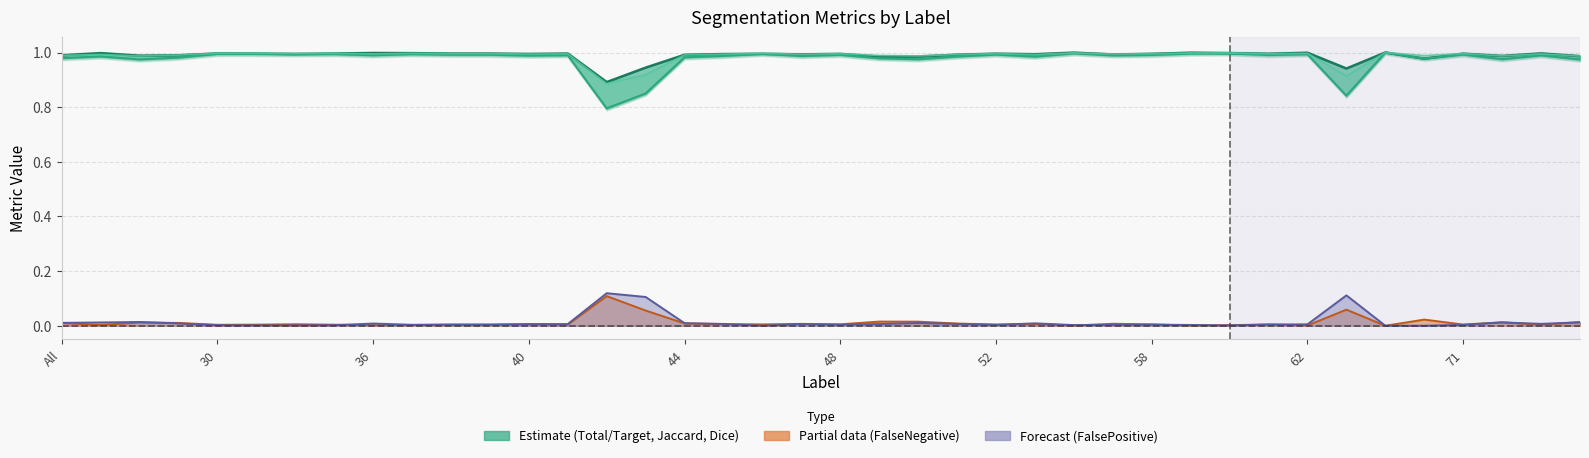

True or false: Jaccard has a value of 1.0 at 44.

True